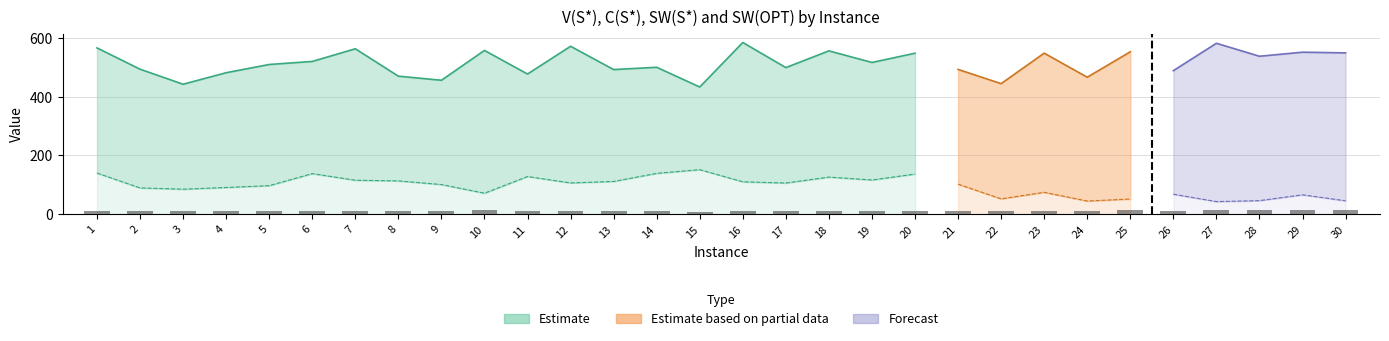

Rank the categories by value from highest to lowest.

27, 30, 25, 28, 10, 29, 16, 23, 12, 7, 18, 1, 24, 26, 5, 20, 2, 19, 17, 22, 4, 21, 6, 13, 14, 3, 8, 9, 11, 15